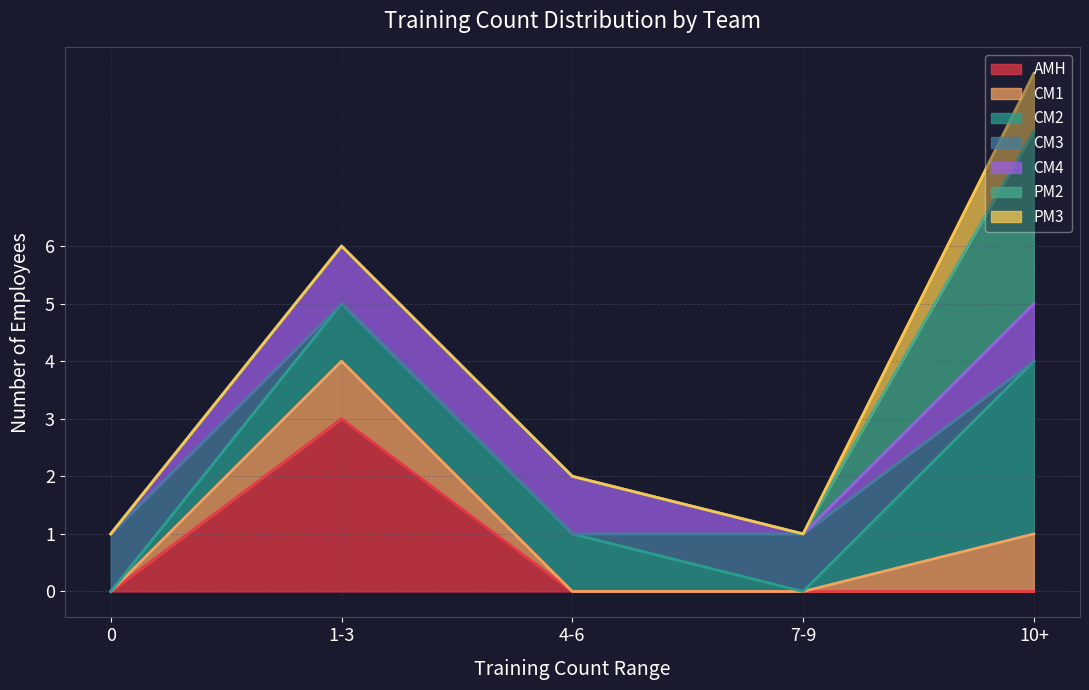

The value of CM2 at 7-9 is 19. True or false?

False